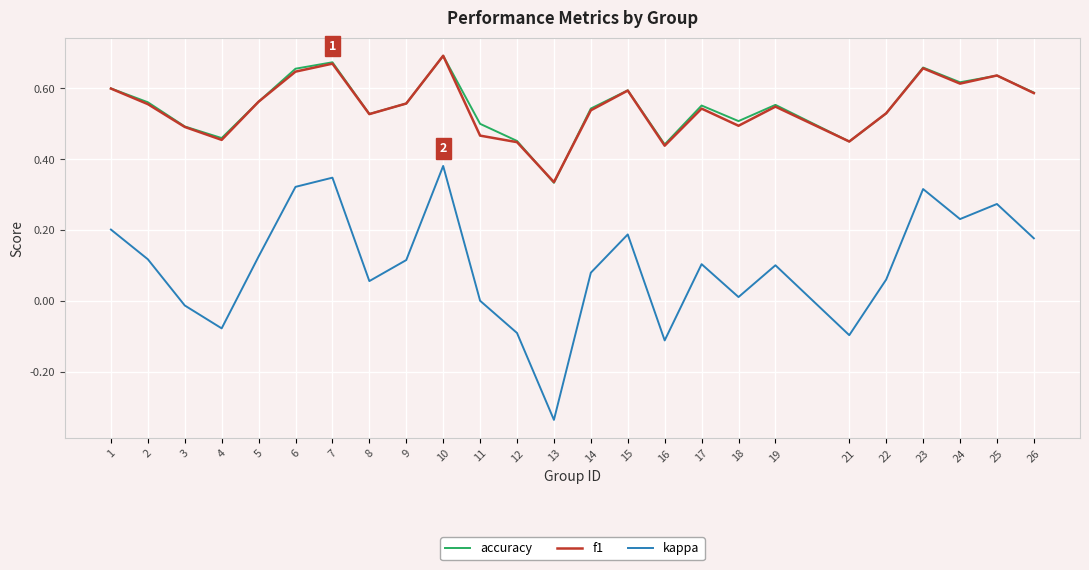

True or false: kappa and accuracy cross at least once.

False